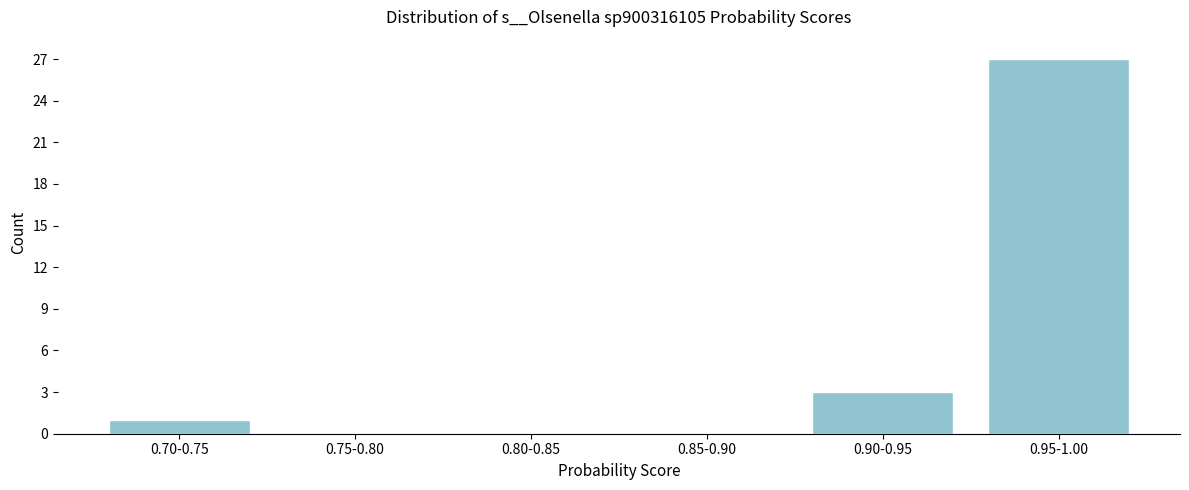

Reading left to right, list all the values displayed in this chart.

0.70-0.75=1	0.75-0.80=0	0.80-0.85=0	0.85-0.90=0	0.90-0.95=3	0.95-1.00=27